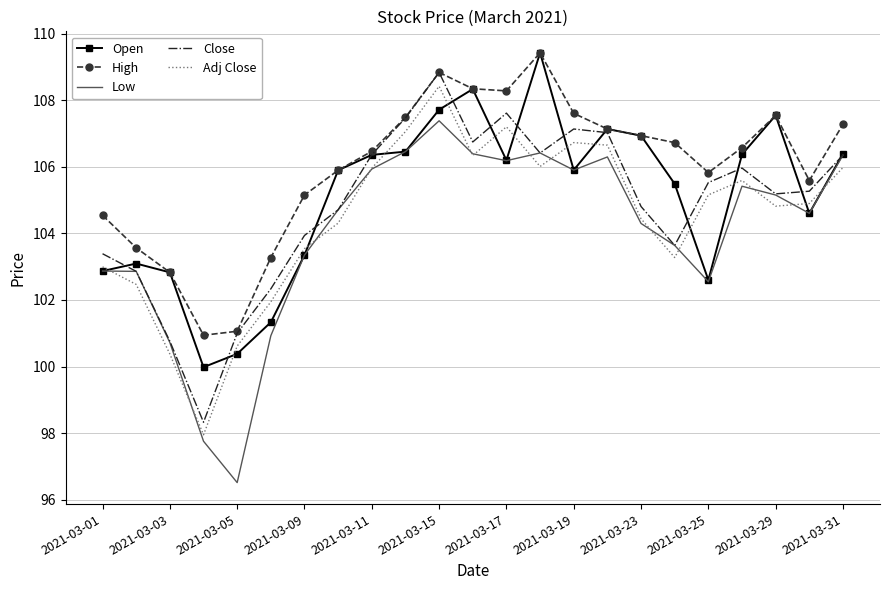

What is the sum of all High values?

2437.4